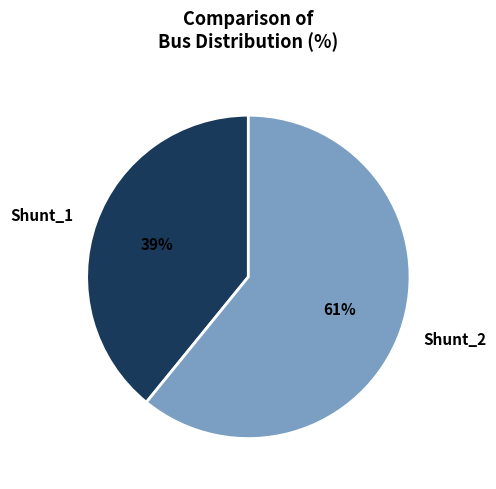

Combined, do Shunt_1 and Shunt_2 account for over 50%?

Yes